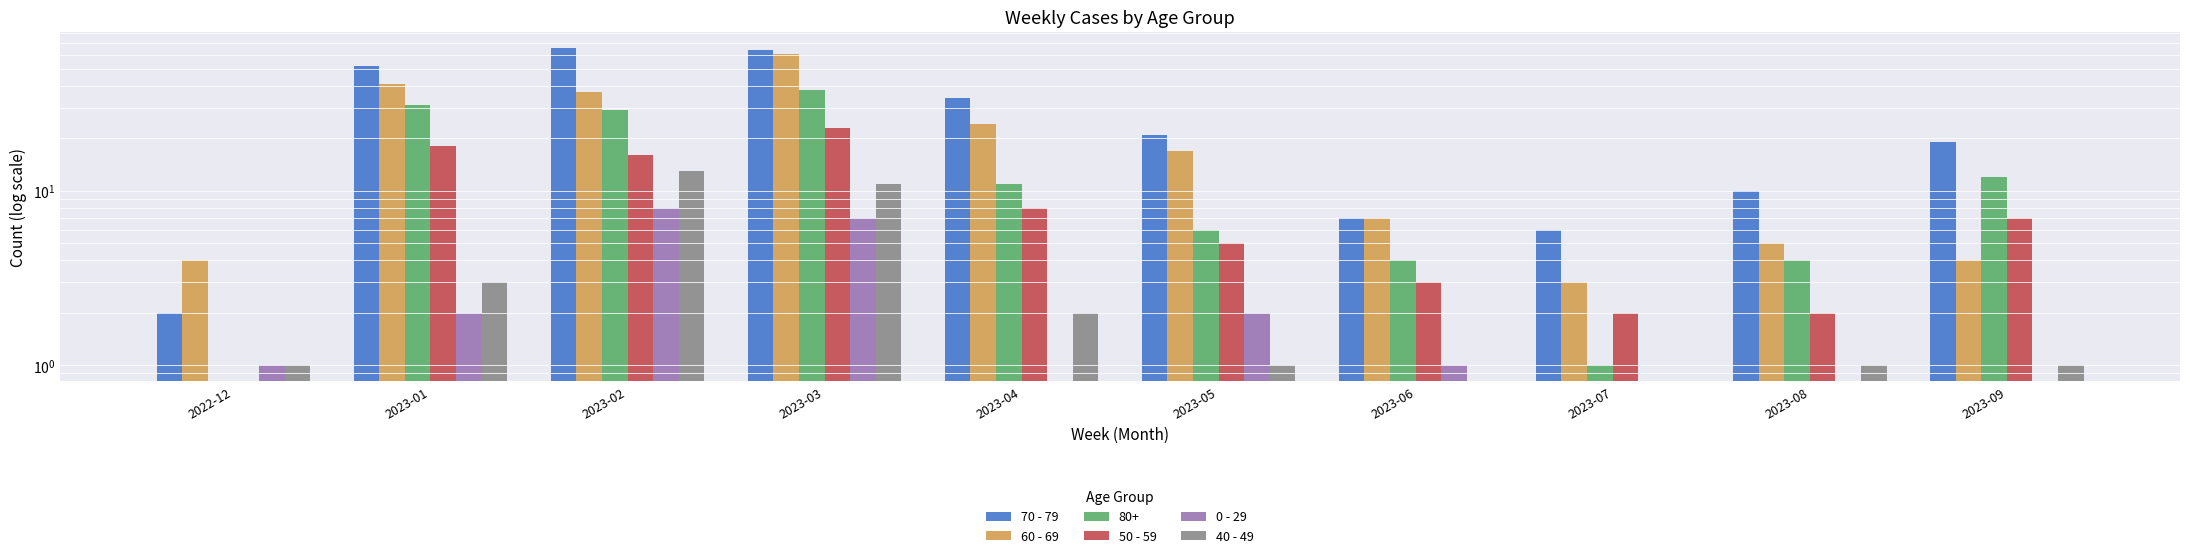

Reading left to right, transcribe all the data shown in this chart.

70 - 79: 2022-12=2	2023-01=52	2023-02=66	2023-03=64	2023-04=34	2023-05=21	2023-06=7	2023-07=6	2023-08=10	2023-09=19
60 - 69: 2022-12=4	2023-01=41	2023-02=37	2023-03=61	2023-04=24	2023-05=17	2023-06=7	2023-07=3	2023-08=5	2023-09=4
50 - 59: 2022-12=0	2023-01=18	2023-02=16	2023-03=23	2023-04=8	2023-05=5	2023-06=3	2023-07=2	2023-08=2	2023-09=7
0 - 29: 2022-12=1	2023-01=2	2023-02=8	2023-03=7	2023-04=0	2023-05=2	2023-06=1	2023-07=0	2023-08=0	2023-09=0
40 - 49: 2022-12=1	2023-01=3	2023-02=13	2023-03=11	2023-04=2	2023-05=1	2023-06=0	2023-07=0	2023-08=1	2023-09=1